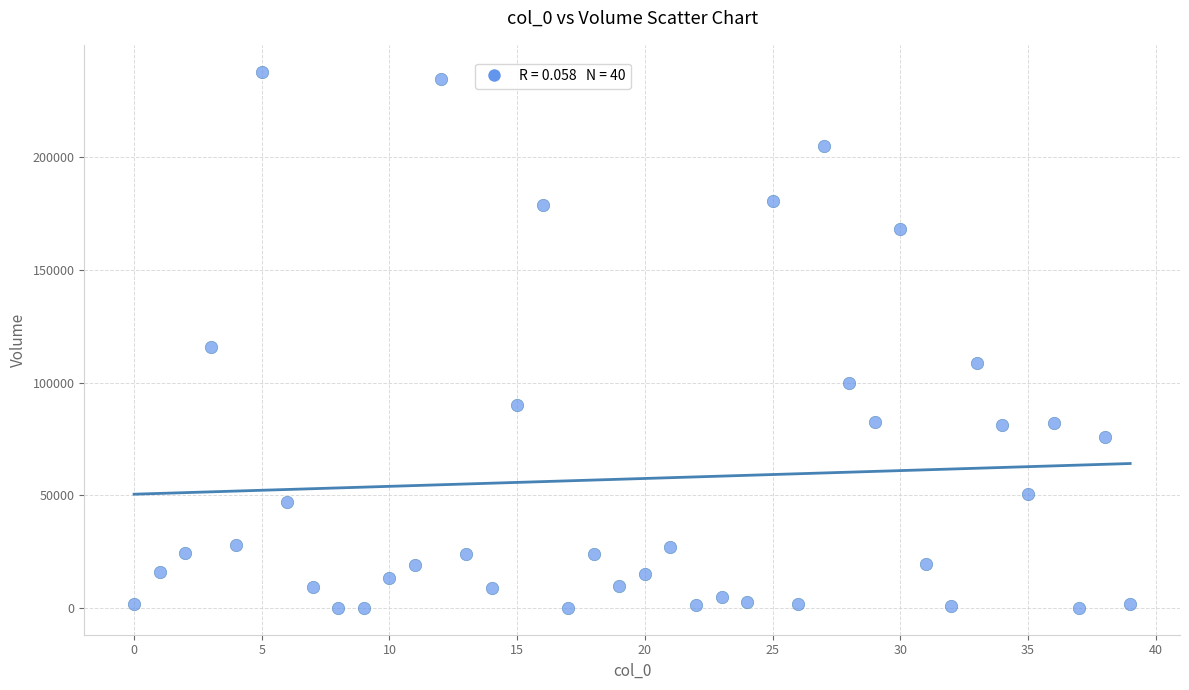

What is the range of Y values (max minus min)?

238031.2